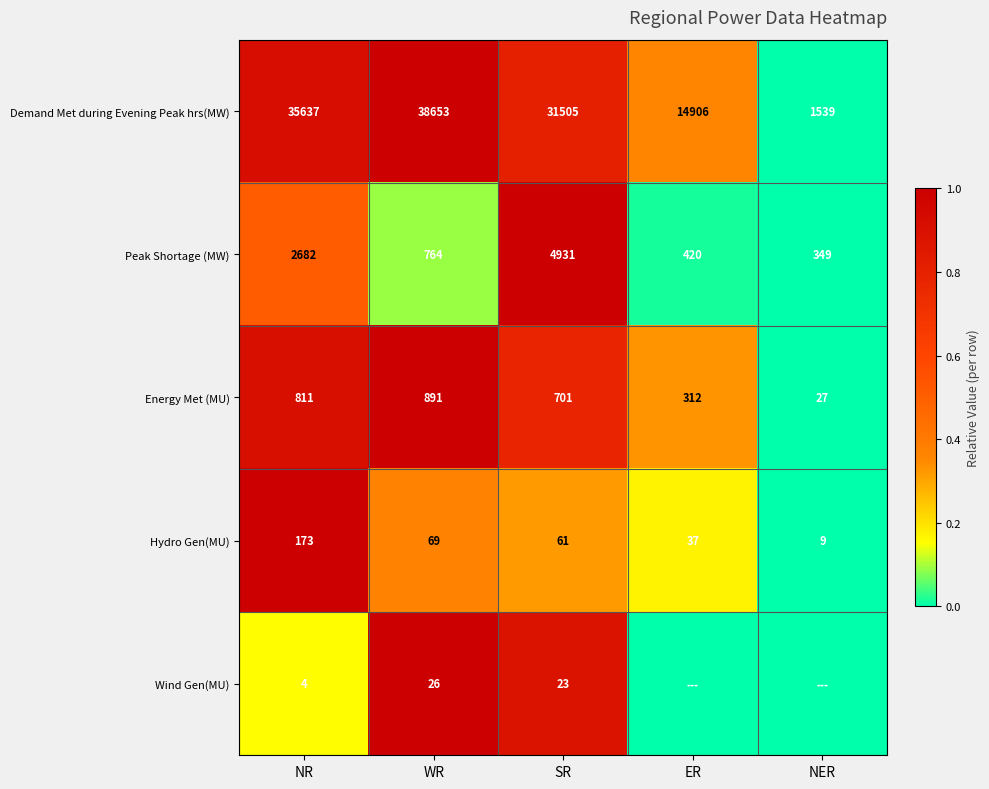

What is the difference between the second highest and second lowest values in the Hydro Gen(MU) series?

32